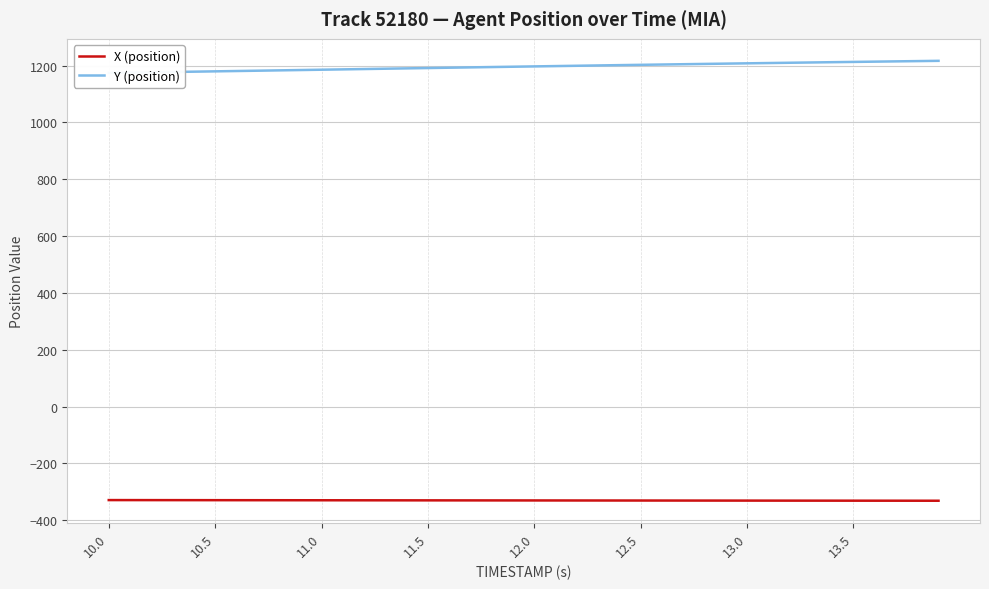

True or false: X (position) and Y (position) cross at least once.

False